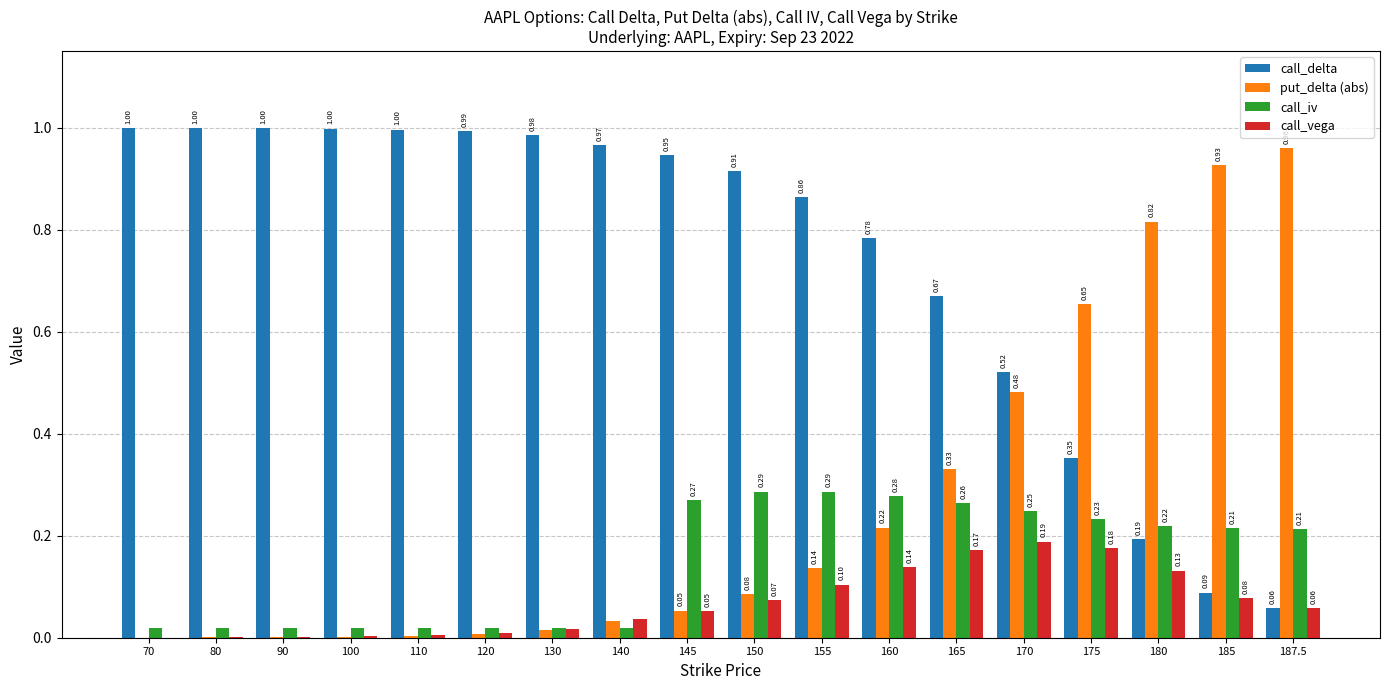

Which series changed the most between 120 and 155?

call_iv